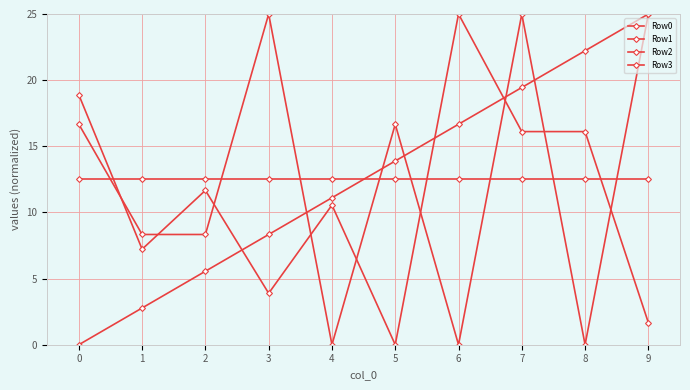

How many times do Row0 and Row2 cross each other?

3